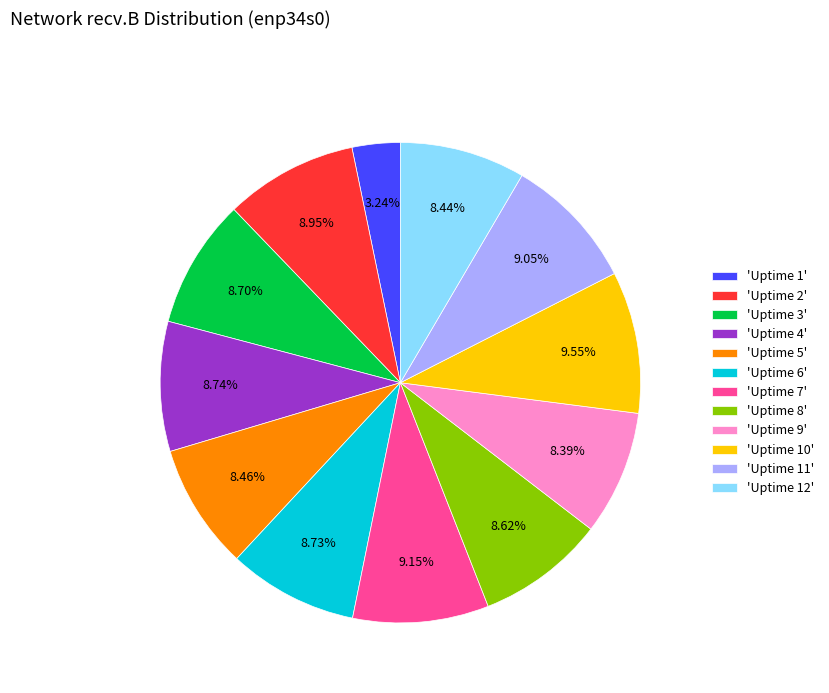

Count the number of slices in the pie.

12